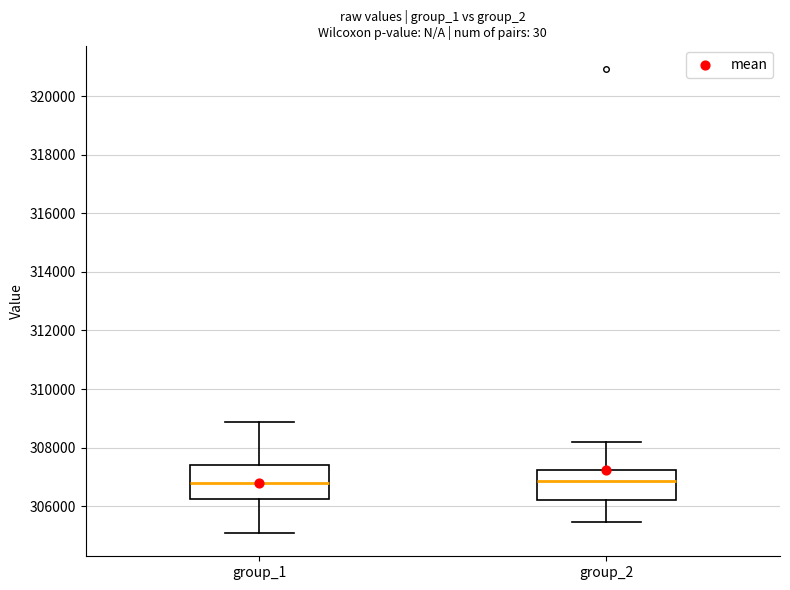

Reading left to right, transcribe this box plot: for each box, give where its median line is, the range the box spans, and where its two whiskers end, as read against the y-axis. The values are not printed on the chart, so give them approximately, as read against the axis.

group_1: median 306800, box 306200 to 307400, whiskers 305000 to 308800
group_2: median 306800, box 306200 to 307200, whiskers 305400 to 308200